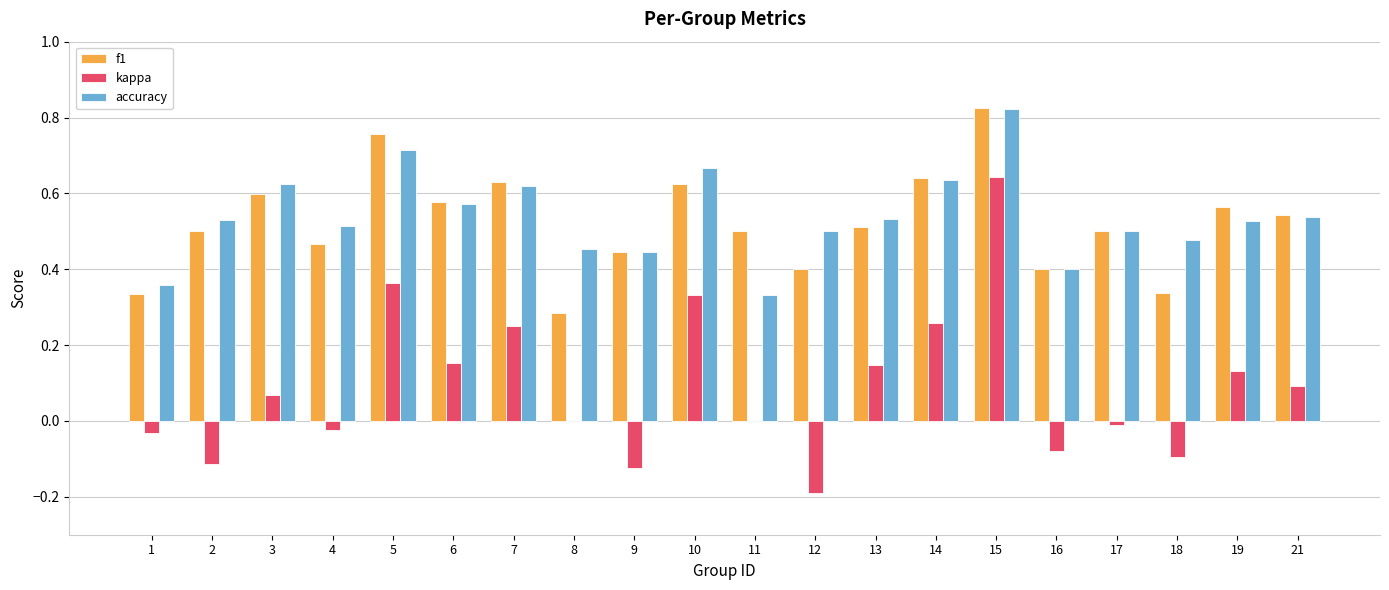

True or false: accuracy has a value of 0.6 at 18.

False